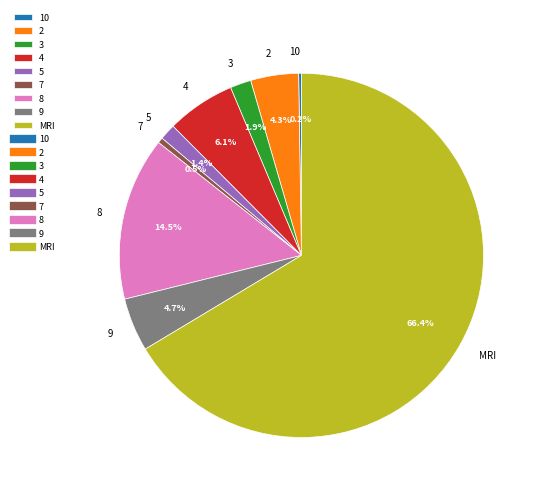

Is the sum of 7 and 2 greater than half?

No